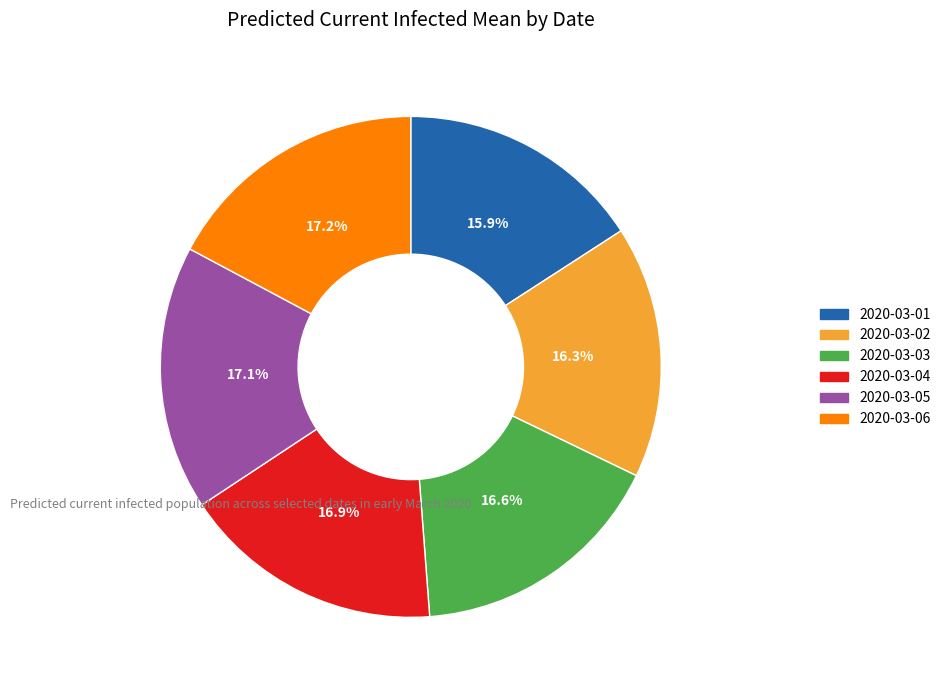

Do 2020-03-06 and 2020-03-01 together represent more than half of the pie?

No